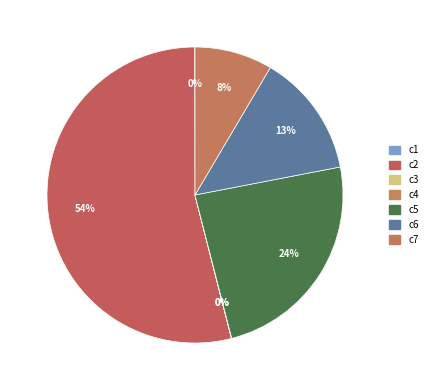

Between c7 and c3, which is larger?

c7